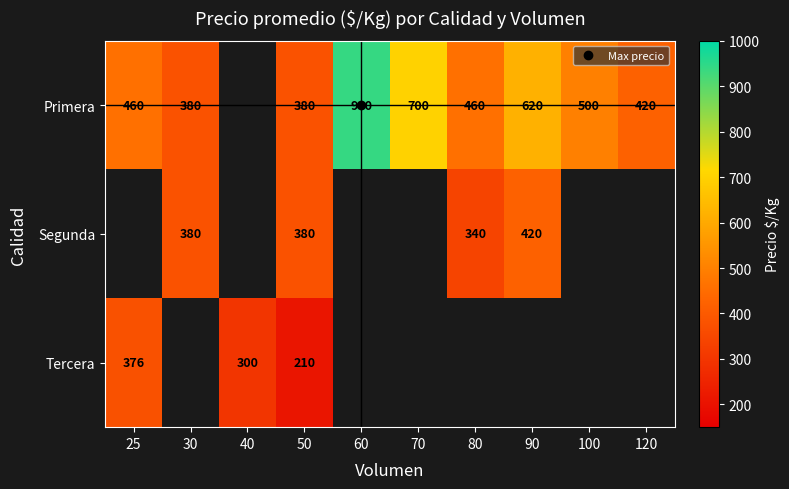

Which category has the lowest value in the Primera series?

30